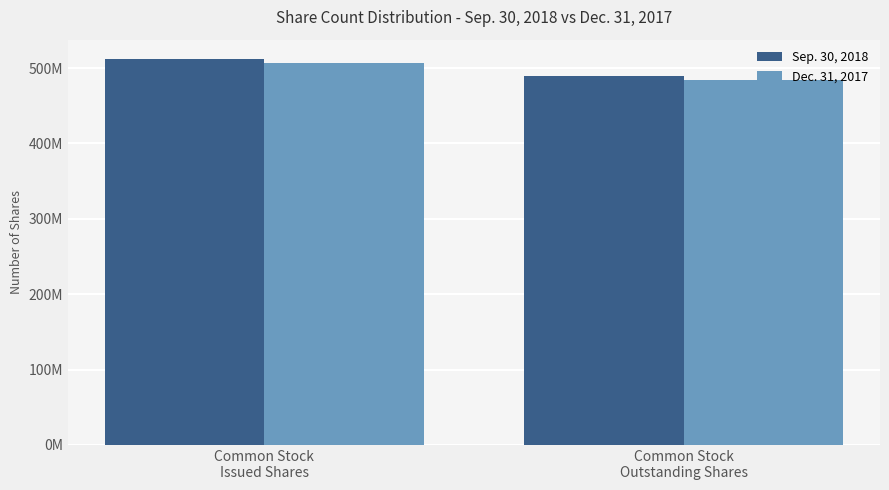

What are all the series names shown in the legend?

Sep. 30, 2018, Dec. 31, 2017